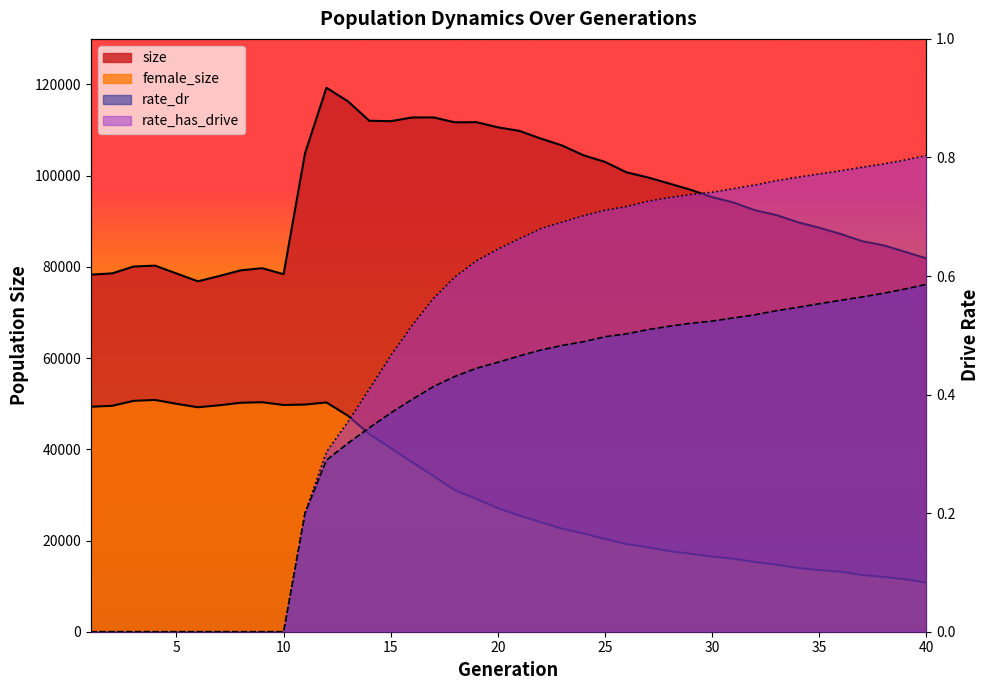

What is the difference between the maximum and minimum values in the rate_has_drive series?

0.8